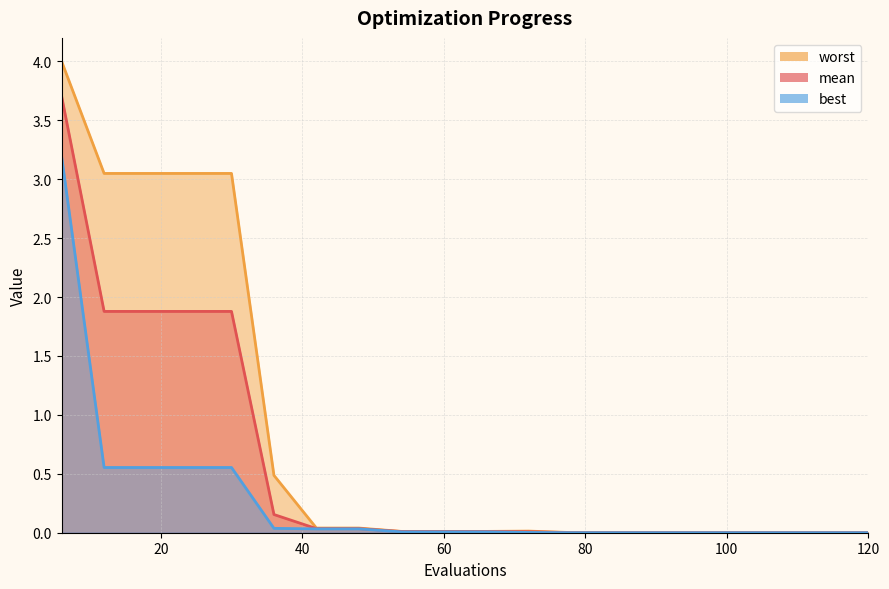

What is the difference between the maximum and minimum values in the worst series?

4.0